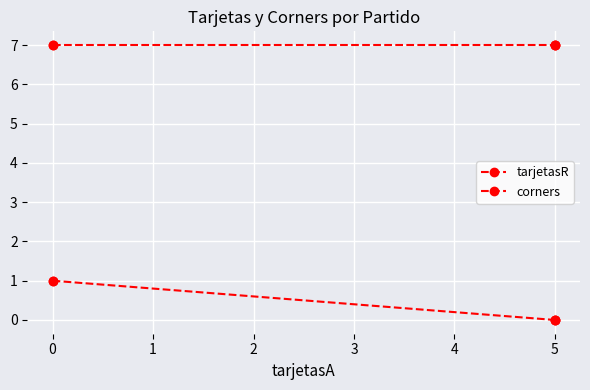

True or false: corners and tarjetasR cross at least once.

False